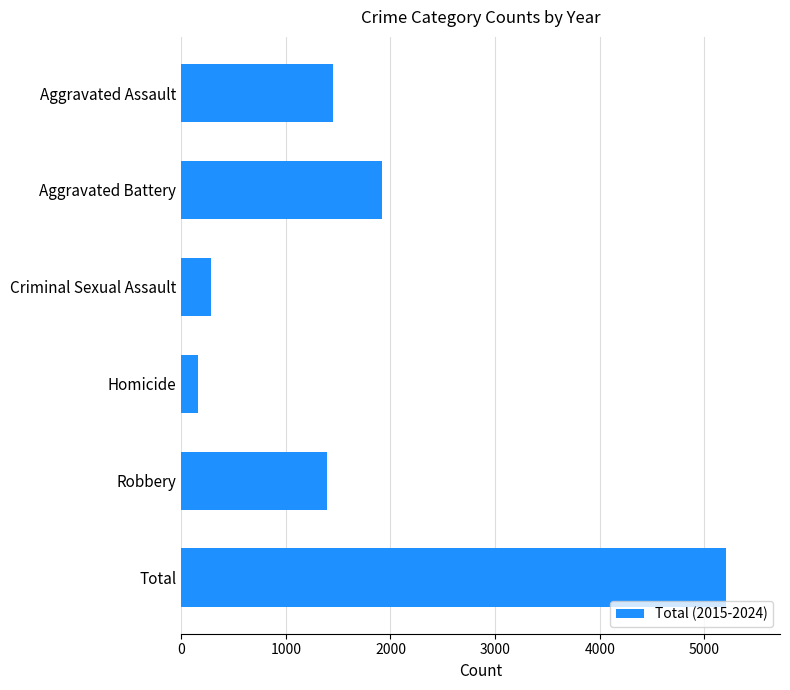

What is the greatest value displayed?

5203